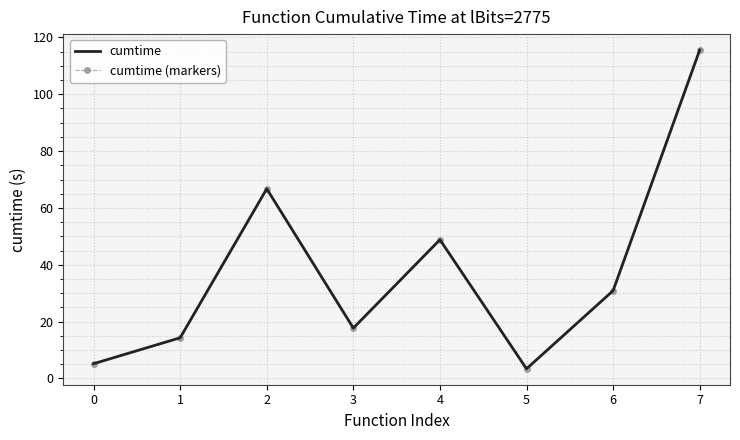

At how many categories does at least one series exceed 21?

4